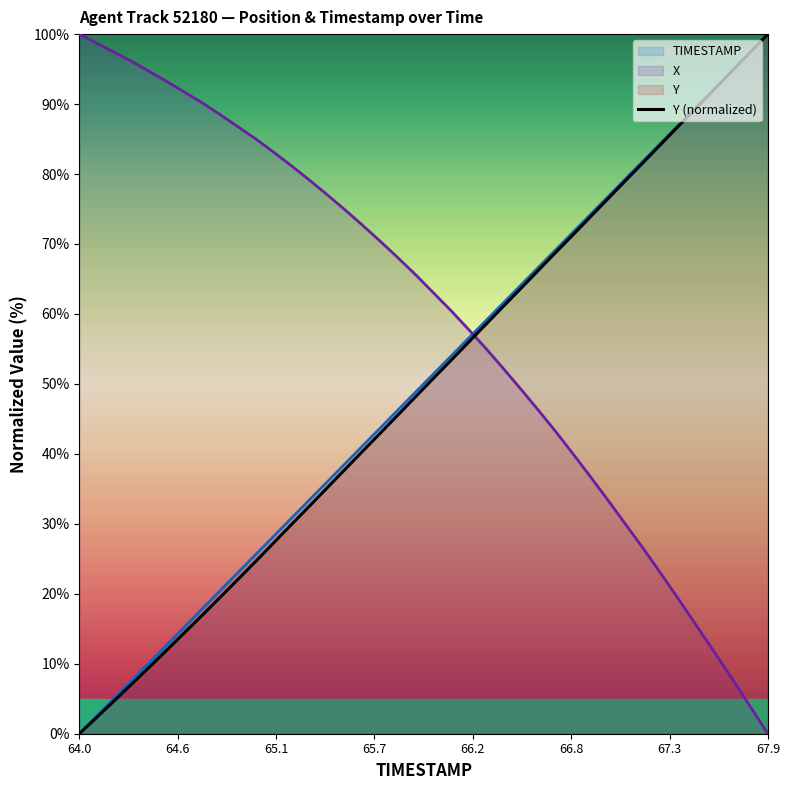

Is it true that Y (normalized) equals 33.6 at 64.0?

False